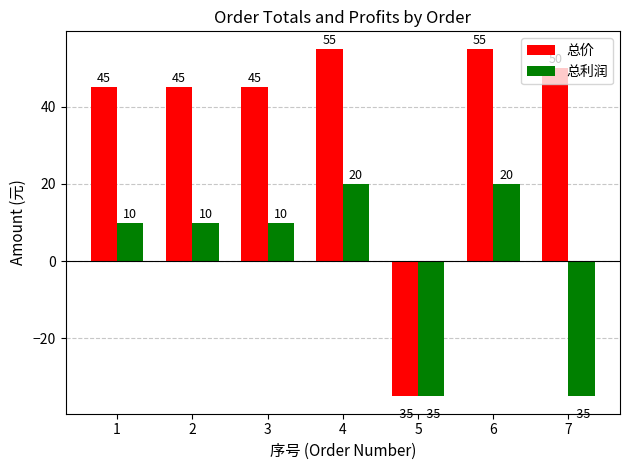

What is the difference between the maximum and minimum values in the 总利润 series?

55